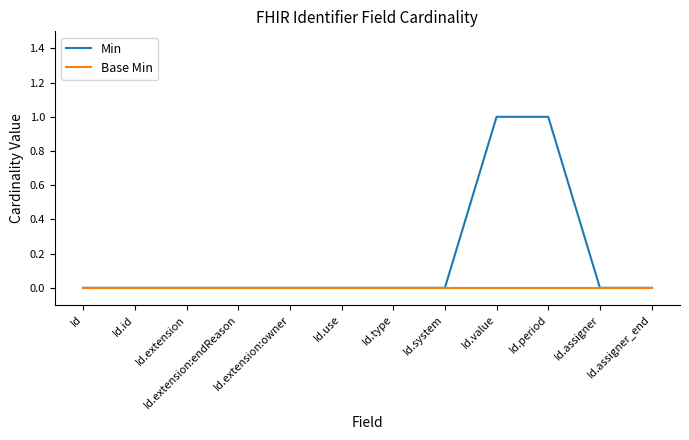

The Base Min series shows 0 at Id. True or false?

True